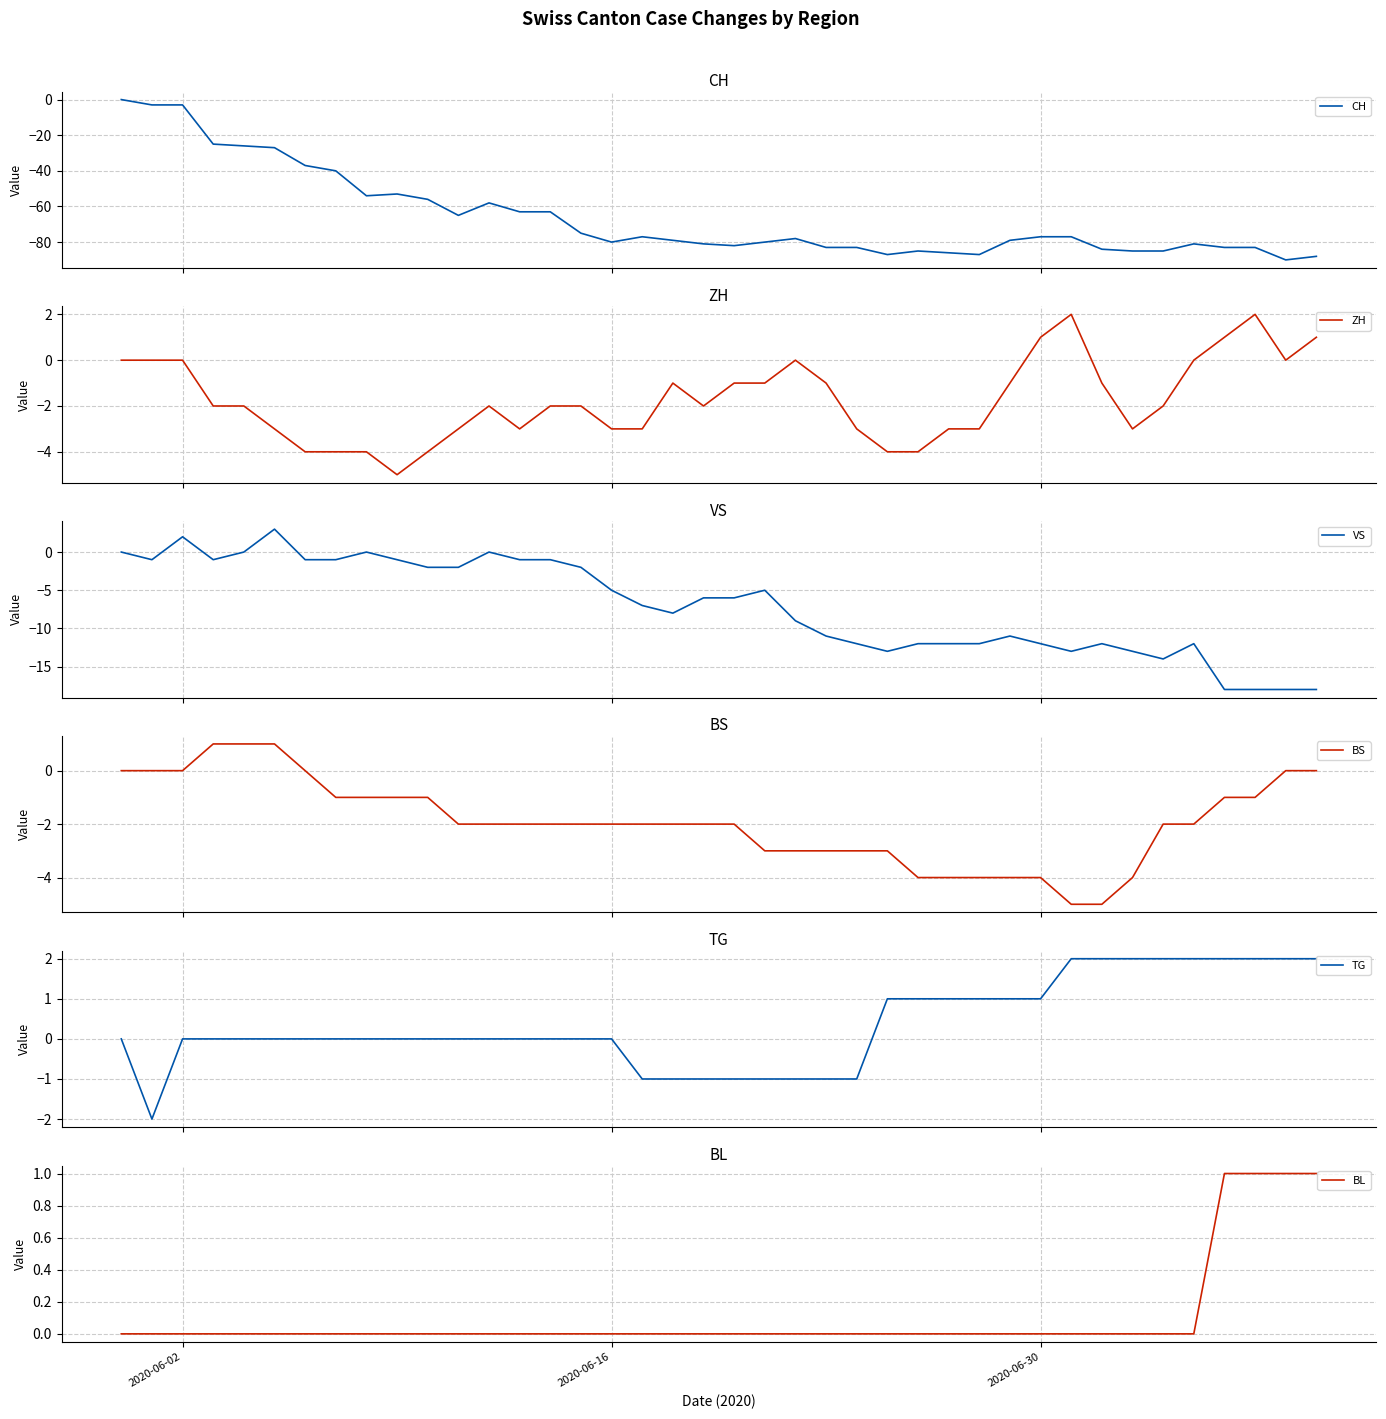

Count the number of categories in the chart.

40